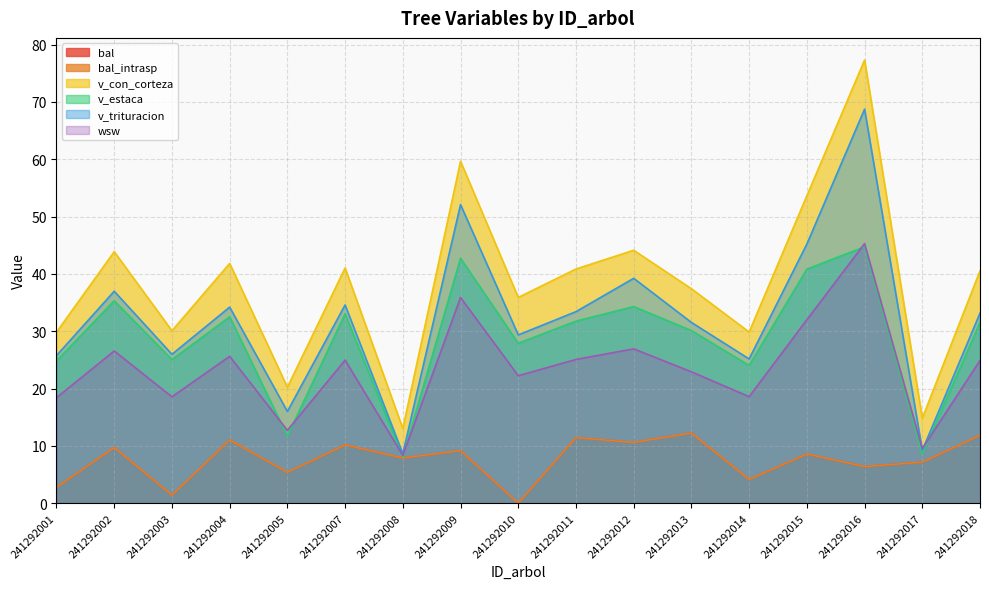

True or false: wsw has a value of 45.3 at 241292016.

True